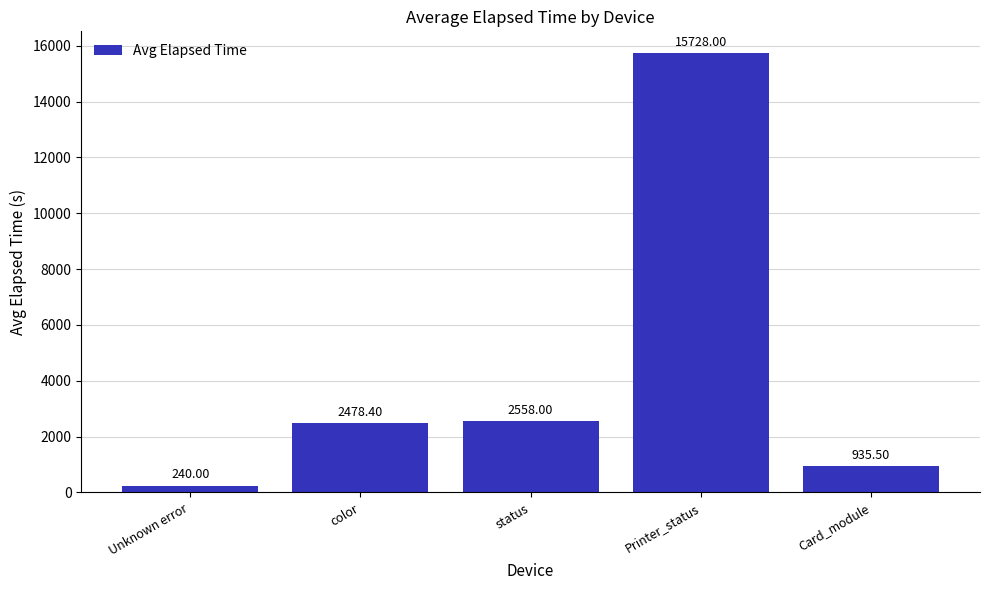

Does the chart contain any negative values?

No